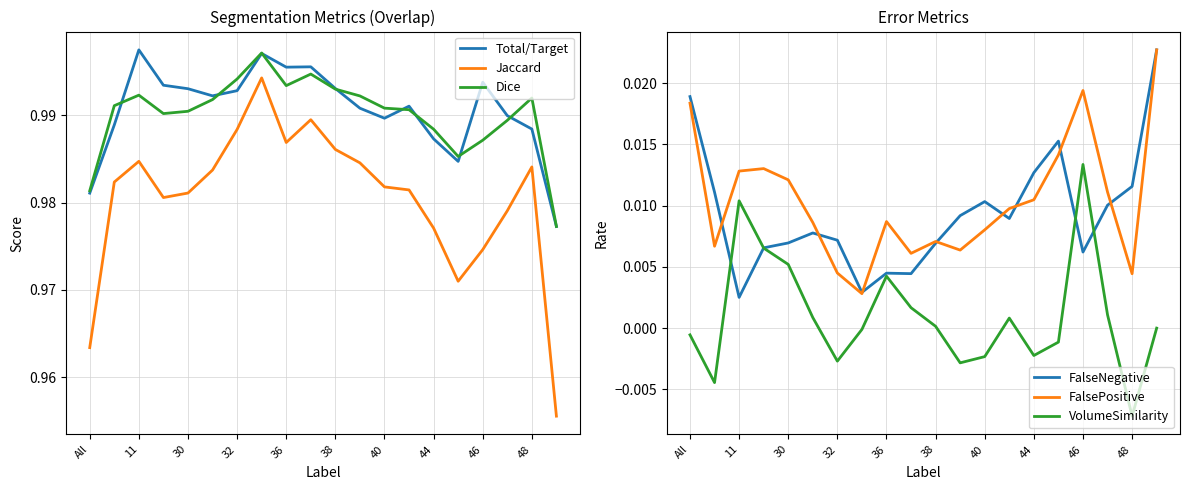

The Jaccard series shows 1.4 at 38. True or false?

False